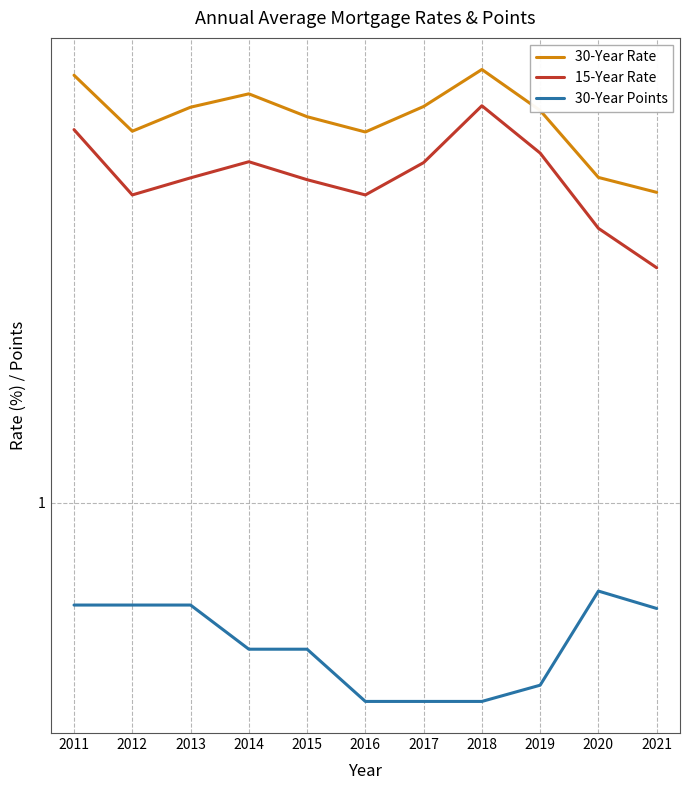

What is the spread (max minus min) of values at 2019?

3.4